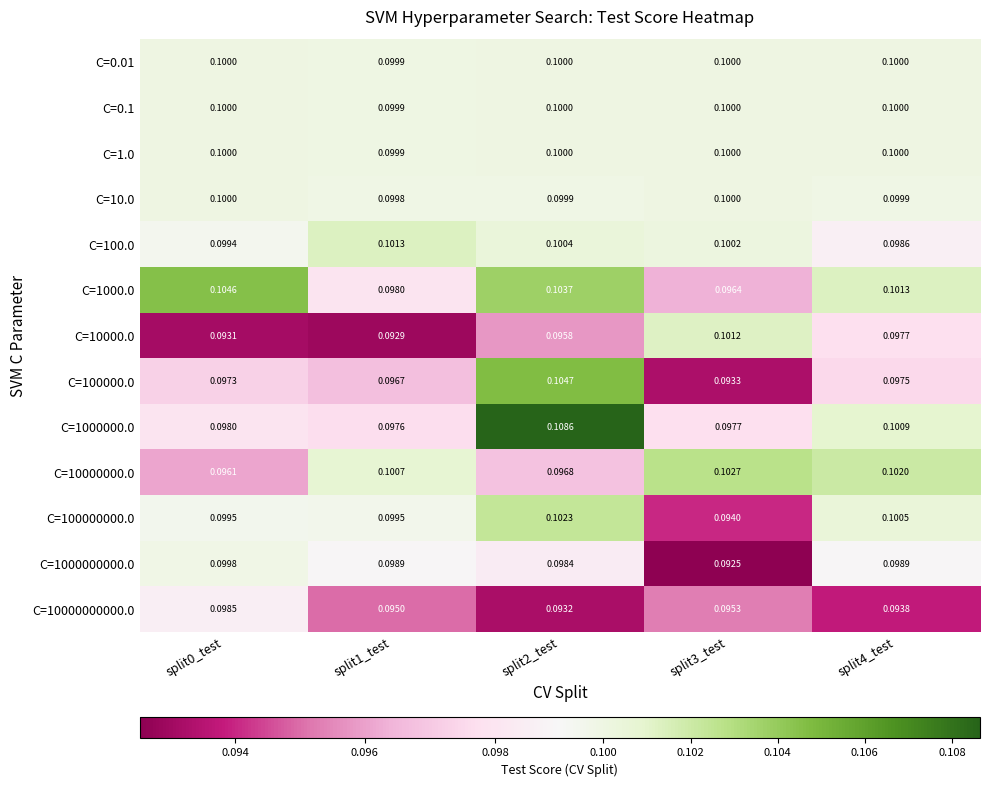

Is the value of C=0.01 at split0_test greater than the value of C=10000.0 at split3_test?

No